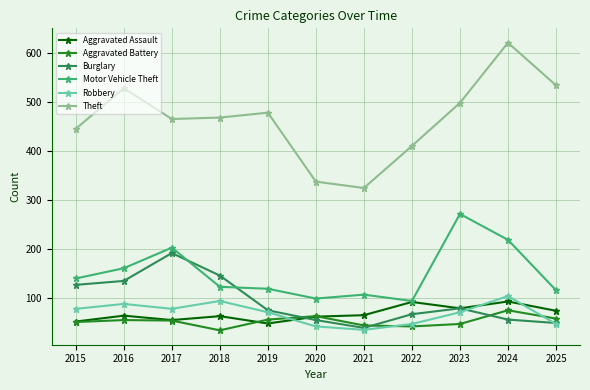

At which label does Burglary reach its minimum?

2021